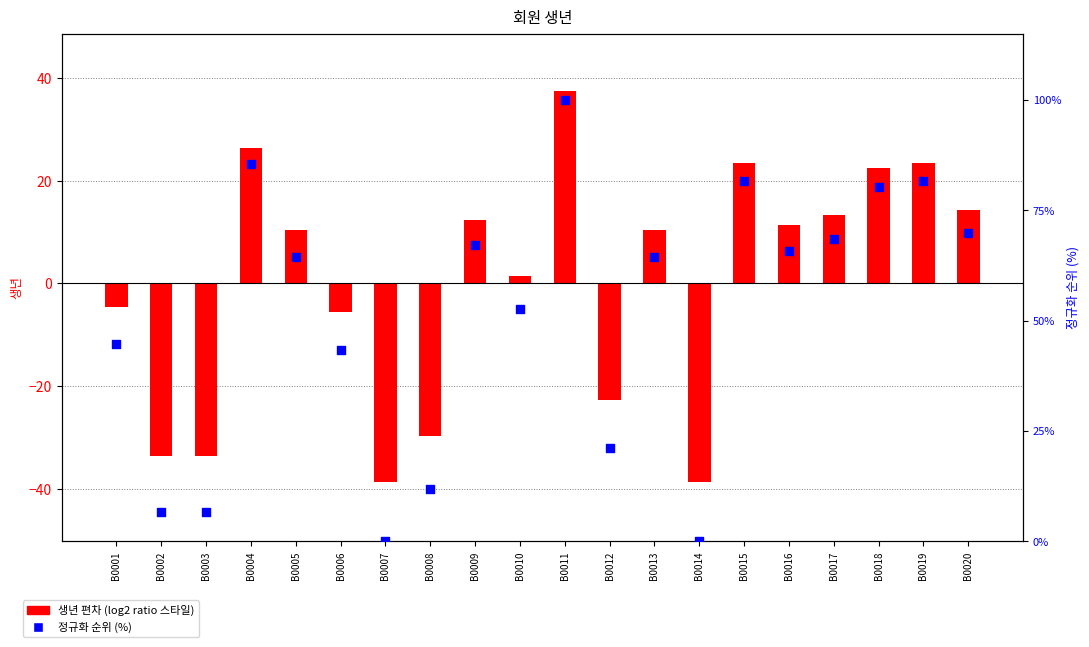

At which category is the sum across all series the highest?

B0011